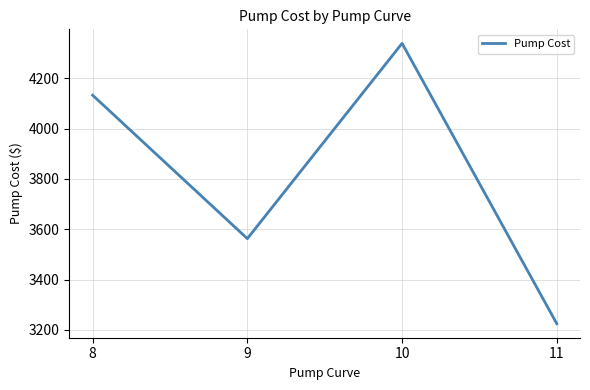

What is the sum of all values?

15260